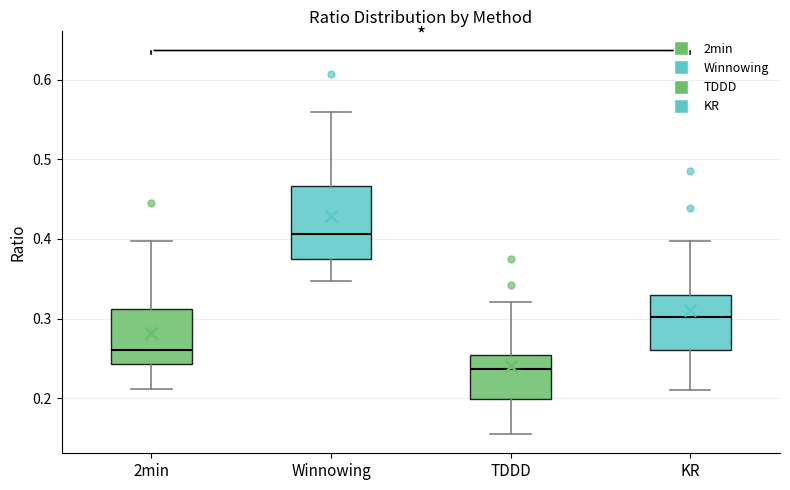

Which box has the lowest median line?

TDDD